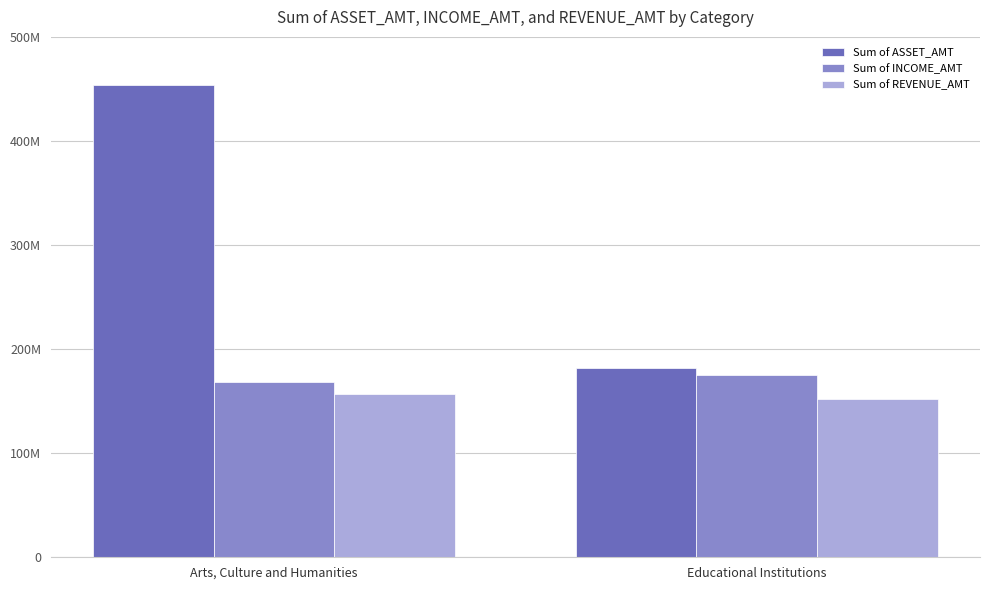

Does the chart contain any negative values?

No